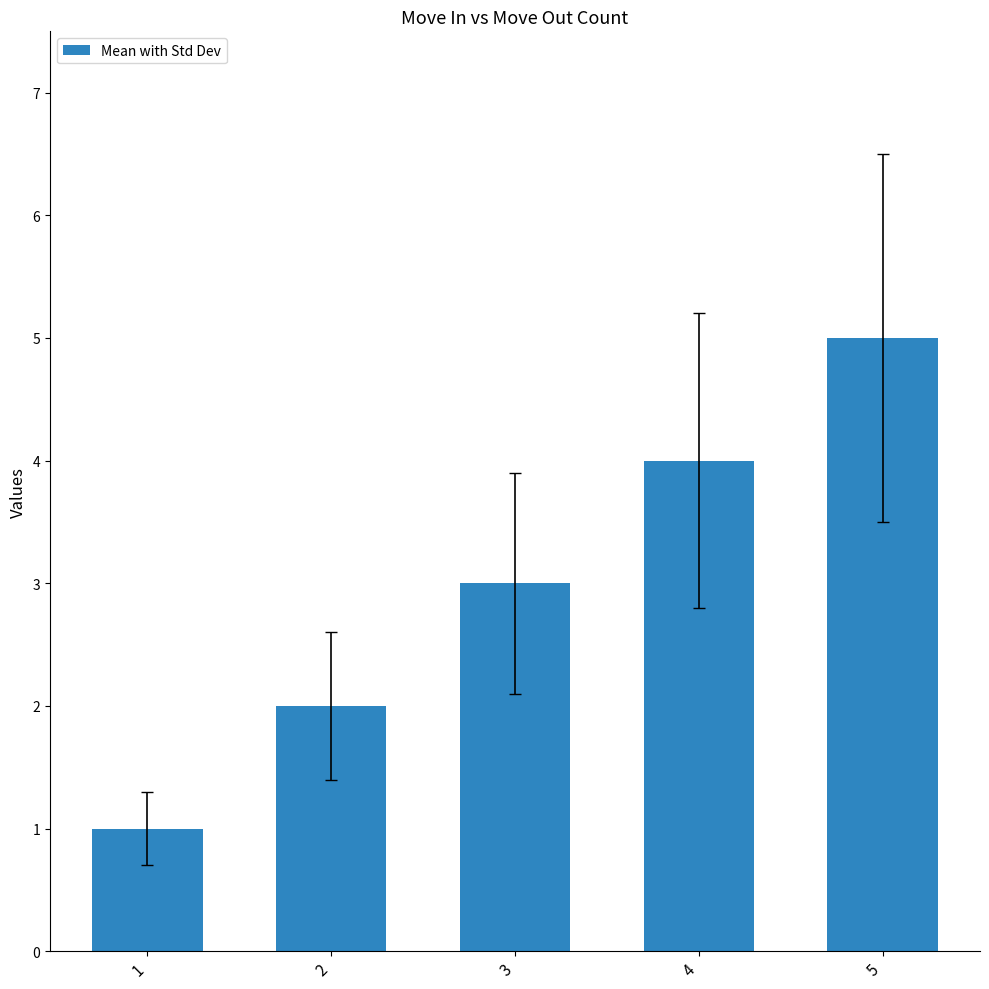

True or false: the data shows 1 at 1.

True